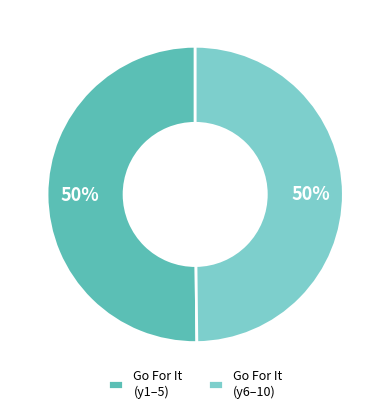

Combined, do Go For It (y6–10) and Go For It (y1–5) account for over 50%?

Yes